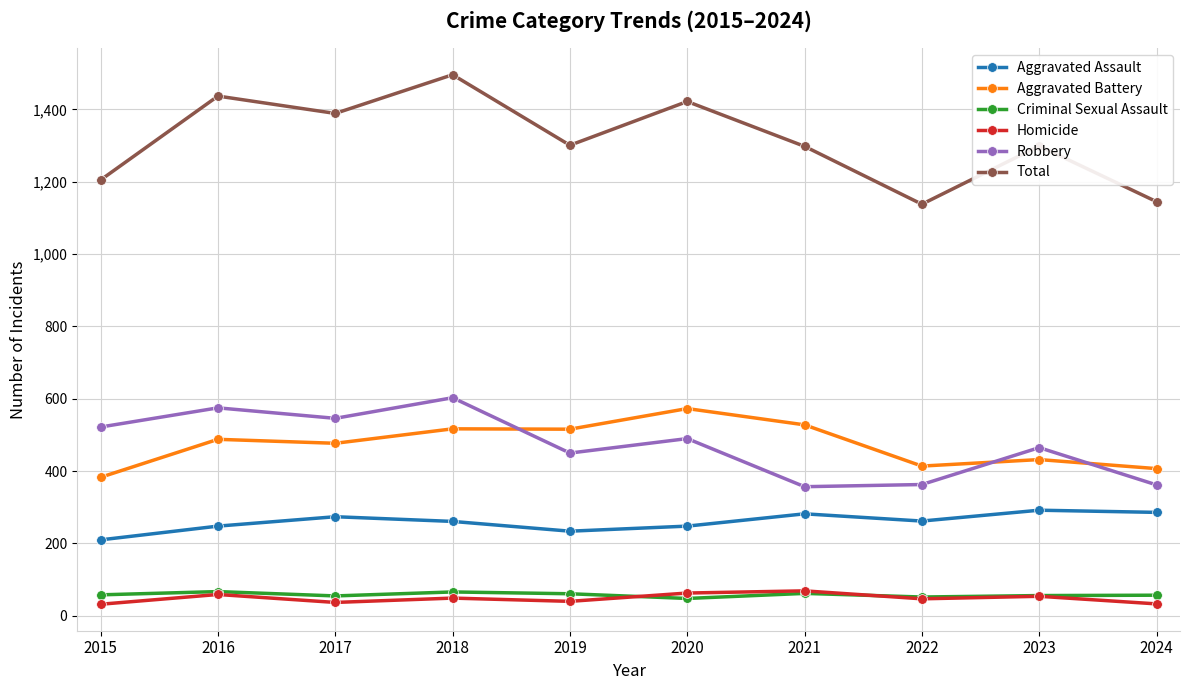

At which category does Total reach its first local peak?

2016